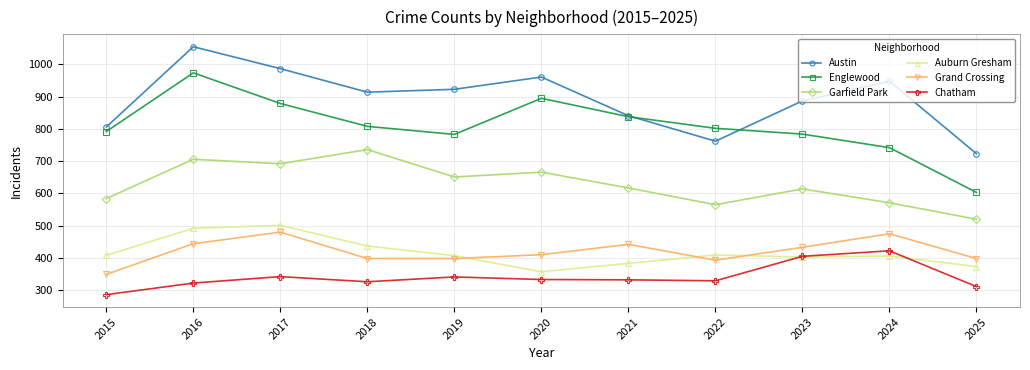

Which series has the widest spread of values?

Englewood